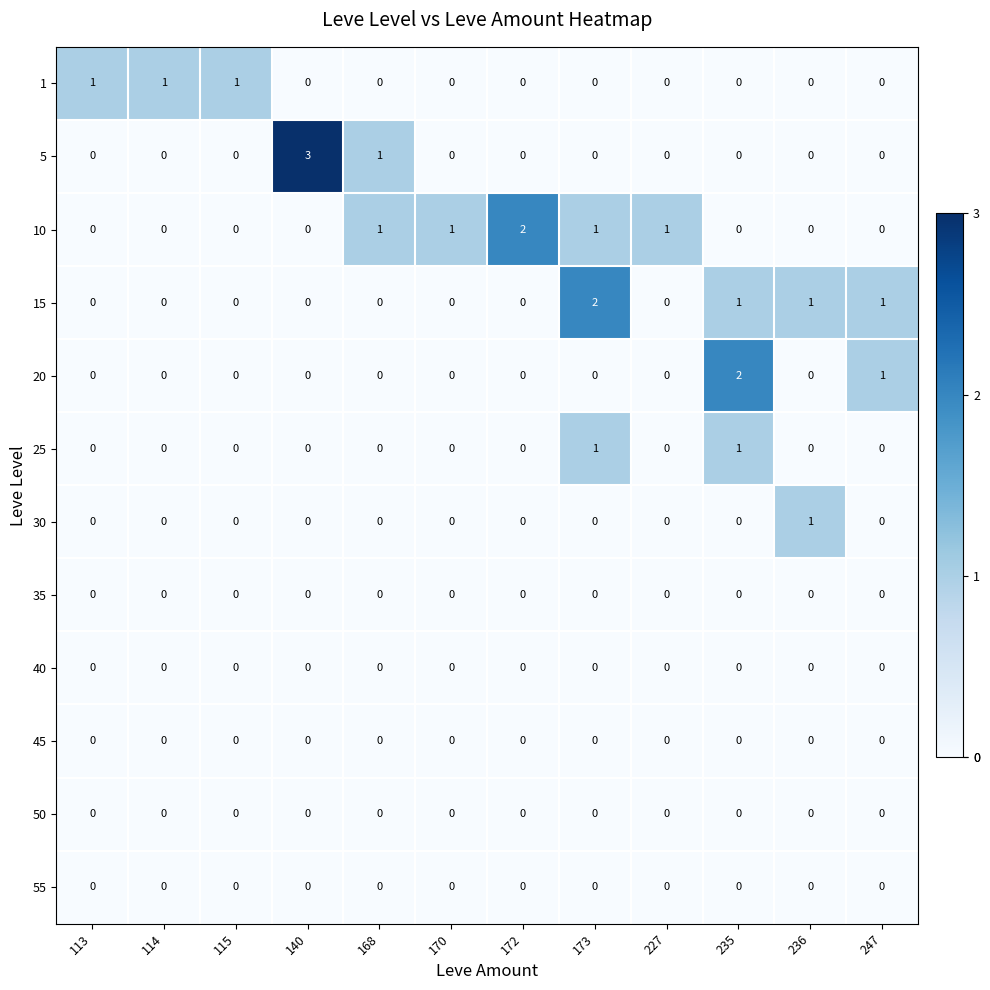

At which category does the chart reach its peak across all series?

140